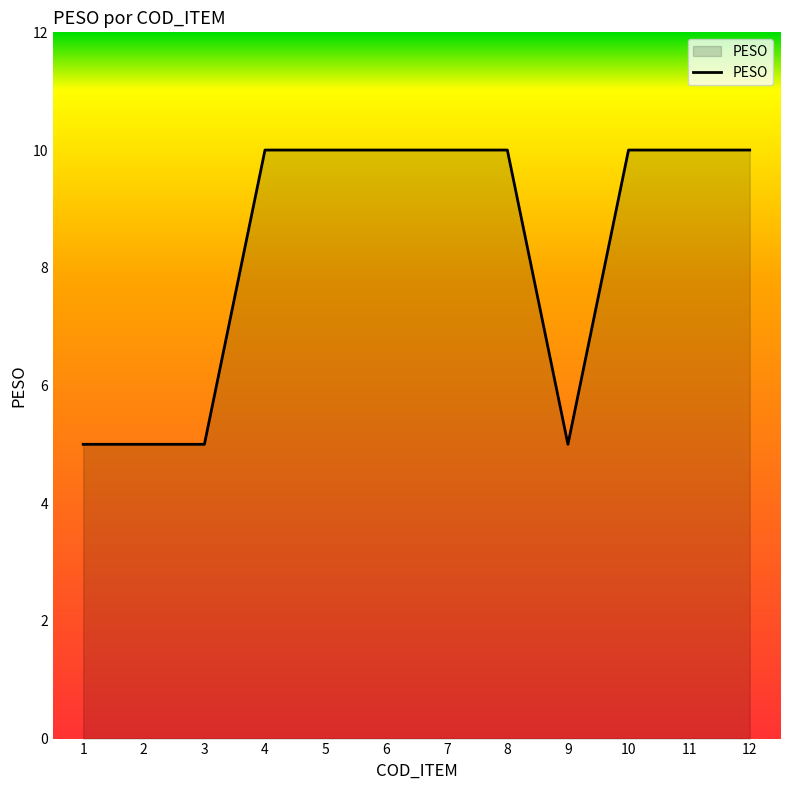

How many categories are shown in the chart?

12